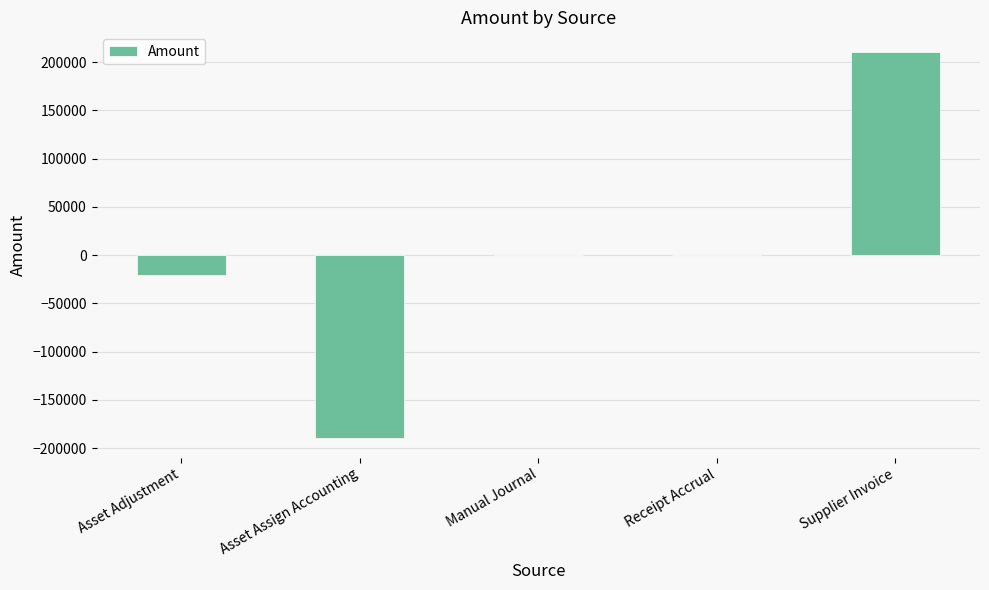

Count the number of data series in this chart.

1